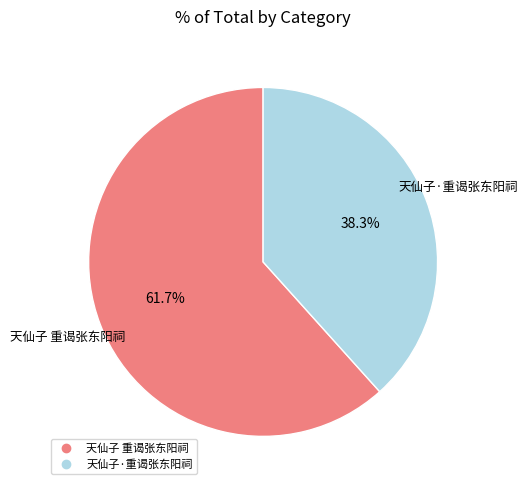

True or false: 天仙子 重谒张东阳祠 accounts for 70% of the total.

False